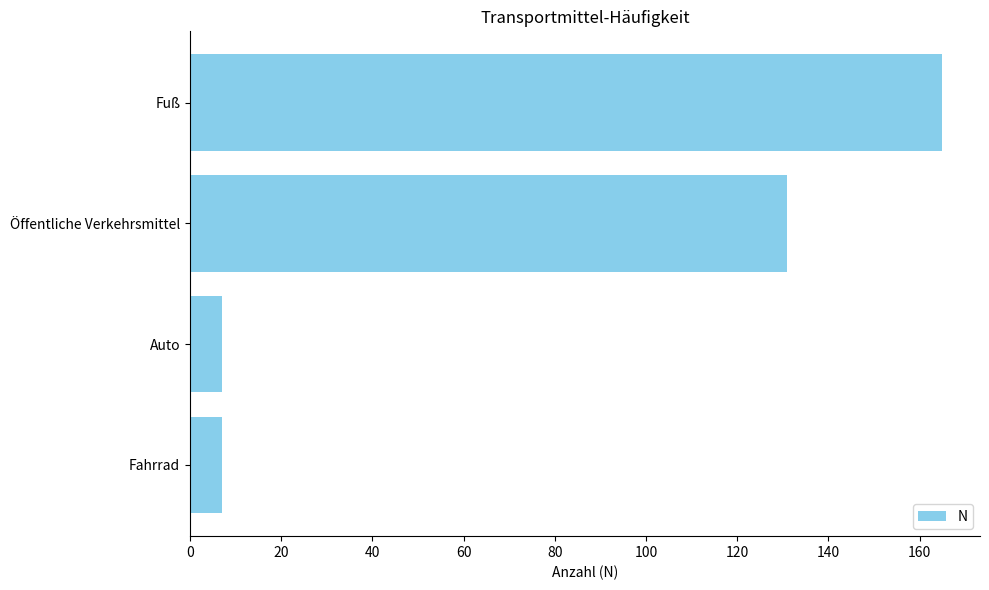

At which category does the chart reach its peak across all series?

Fuß